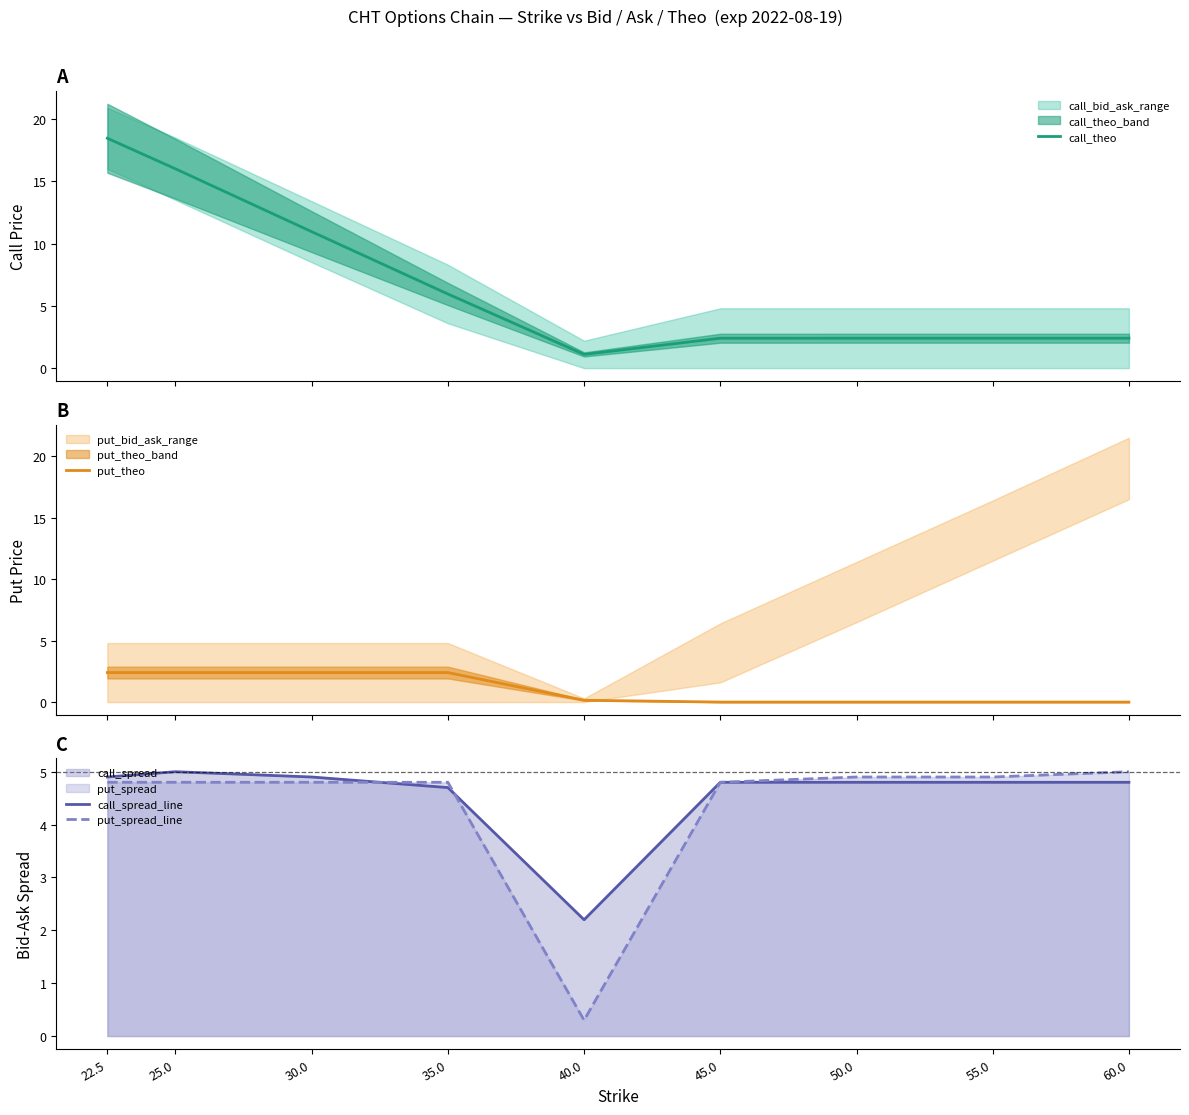

What is the approximate value of put_spread_line at 22.5?

4.8